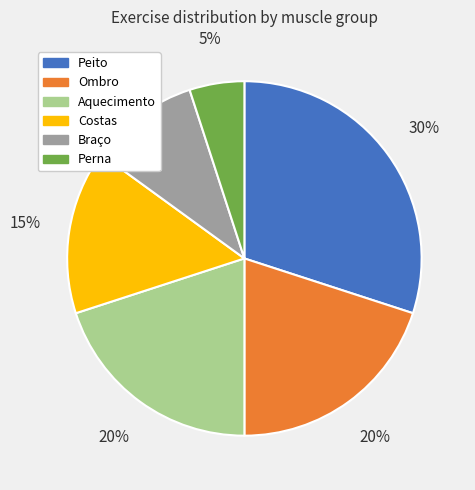

Is Costas the majority of the pie?

No